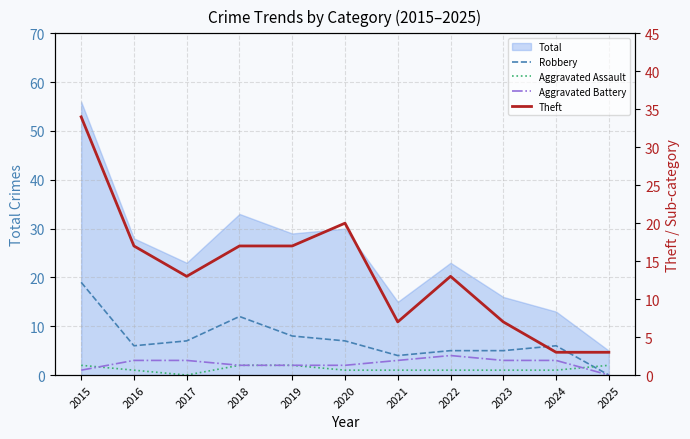

Between 2021 and 2016, which is larger?

2016